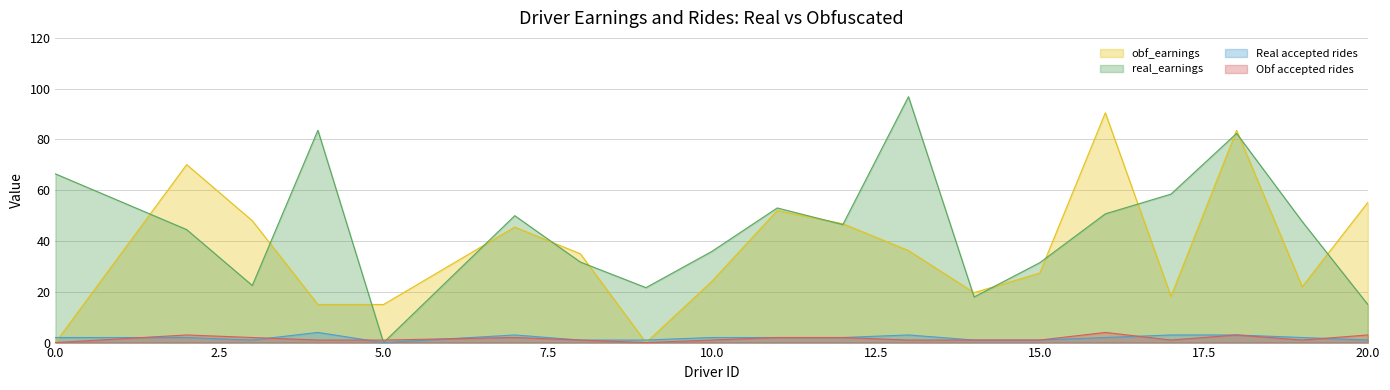

What is the difference between the maximum and minimum values in the real_earnings series?

96.8